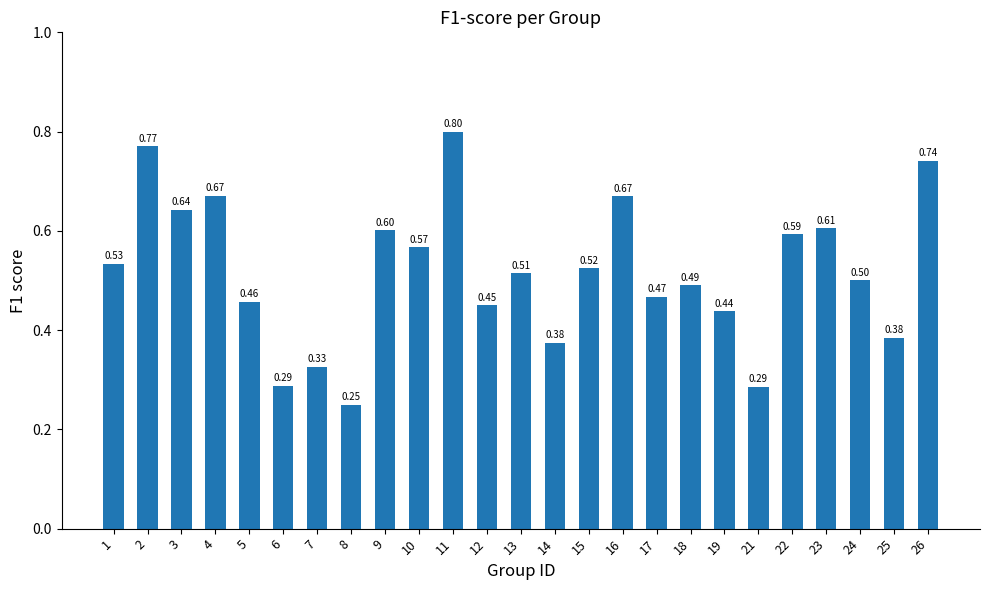

What is the change in value from 14 to 24?

+0.1